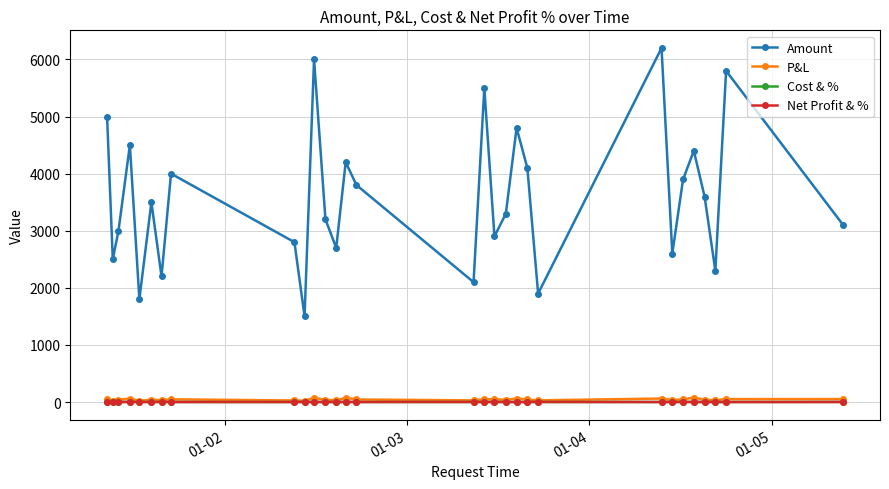

Which series has the largest total across all categories?

Amount